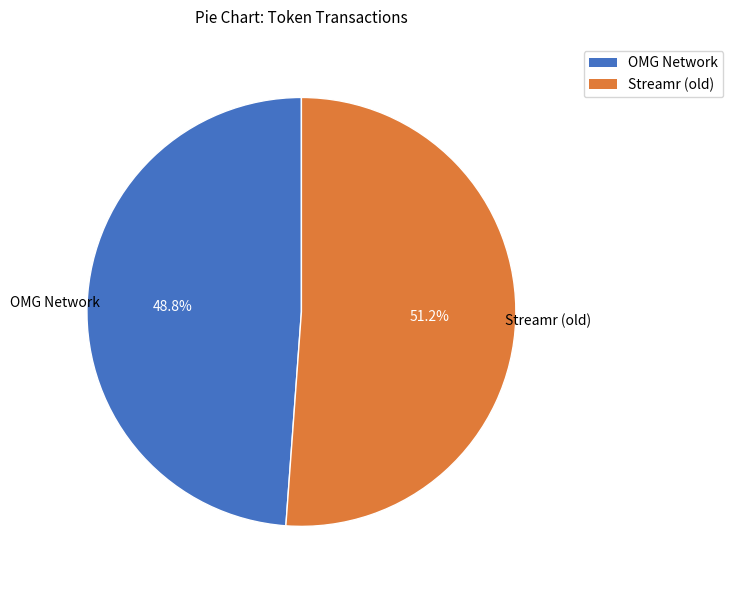

How many slices are in this pie chart?

2